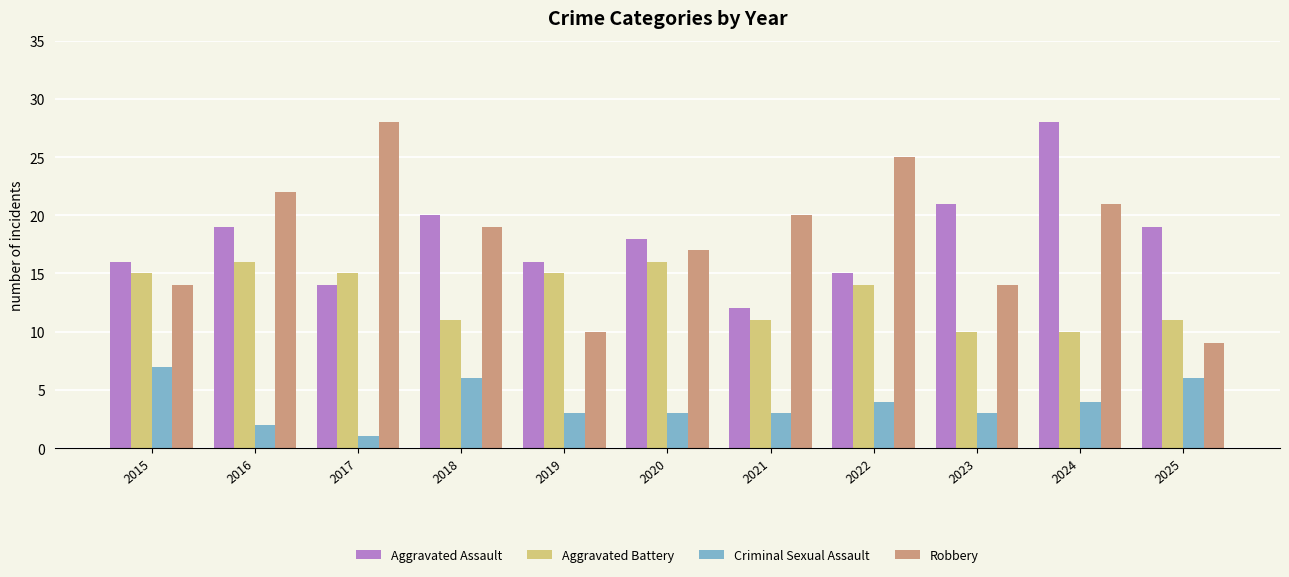

Which category has the highest value in the Aggravated Assault series?

2024